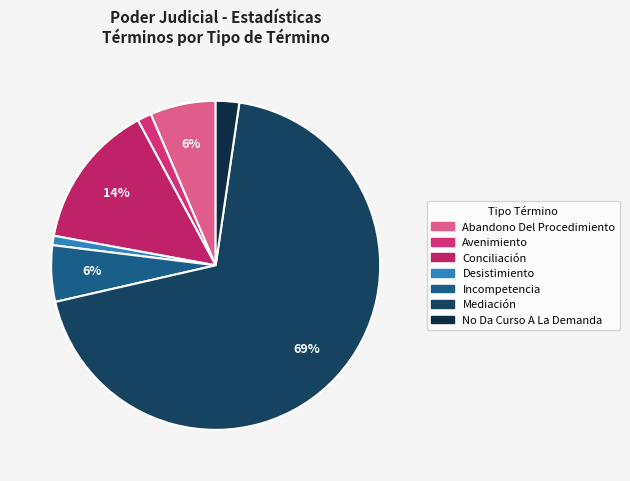

Is it true that Mediación is 55% of the pie?

False